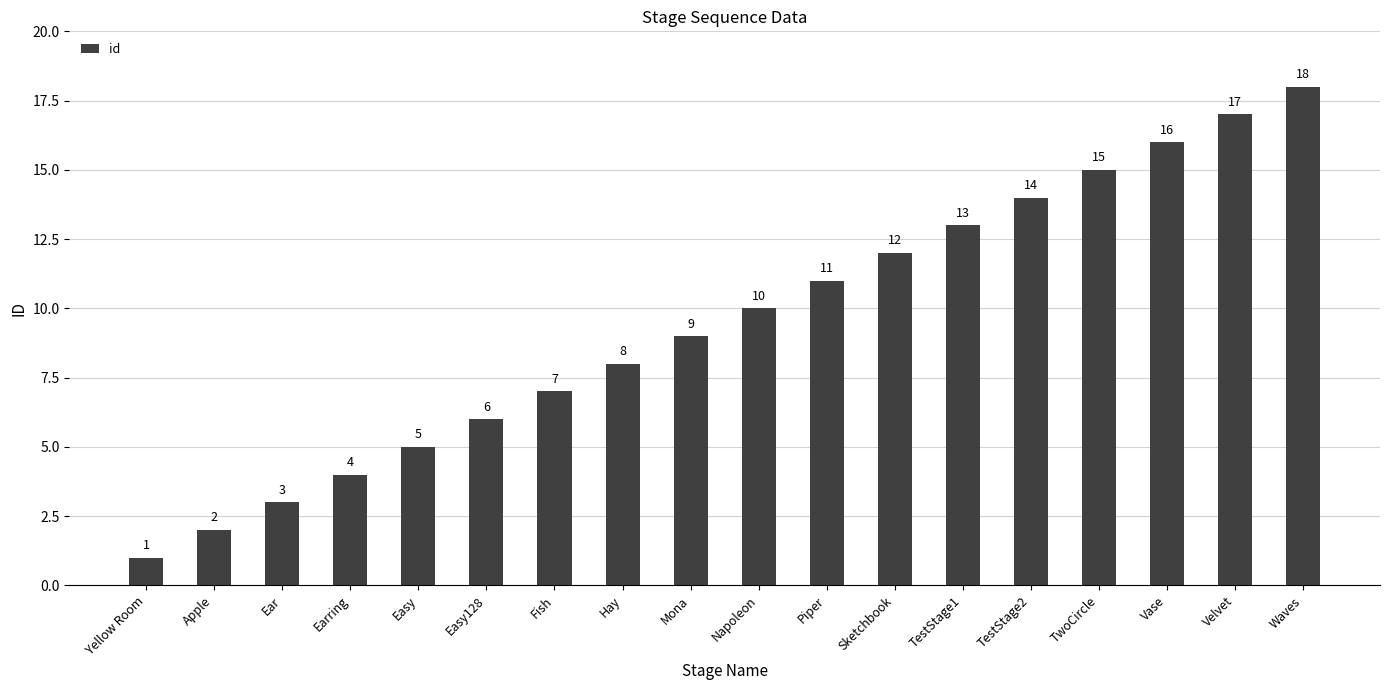

What is the label of the 16th bar from the left?

Vase